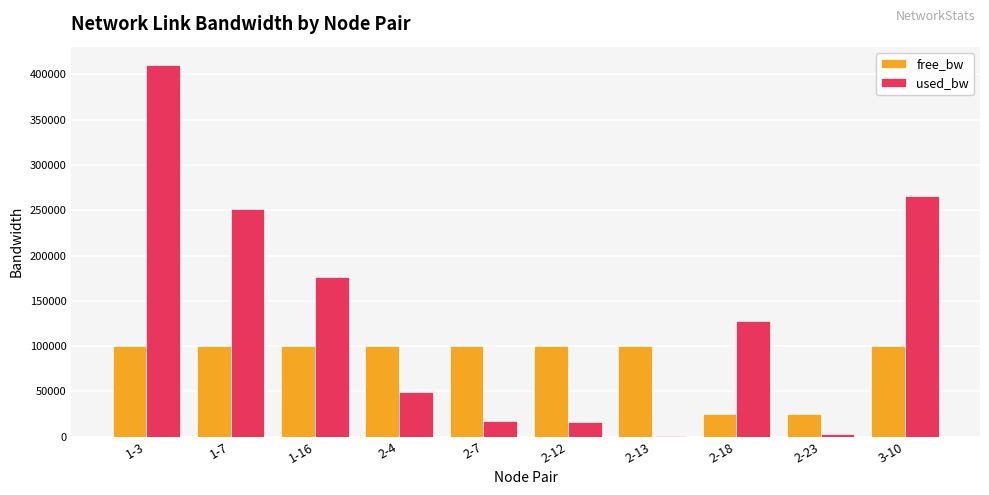

What is the total value across all series at 1-7?

351376.9